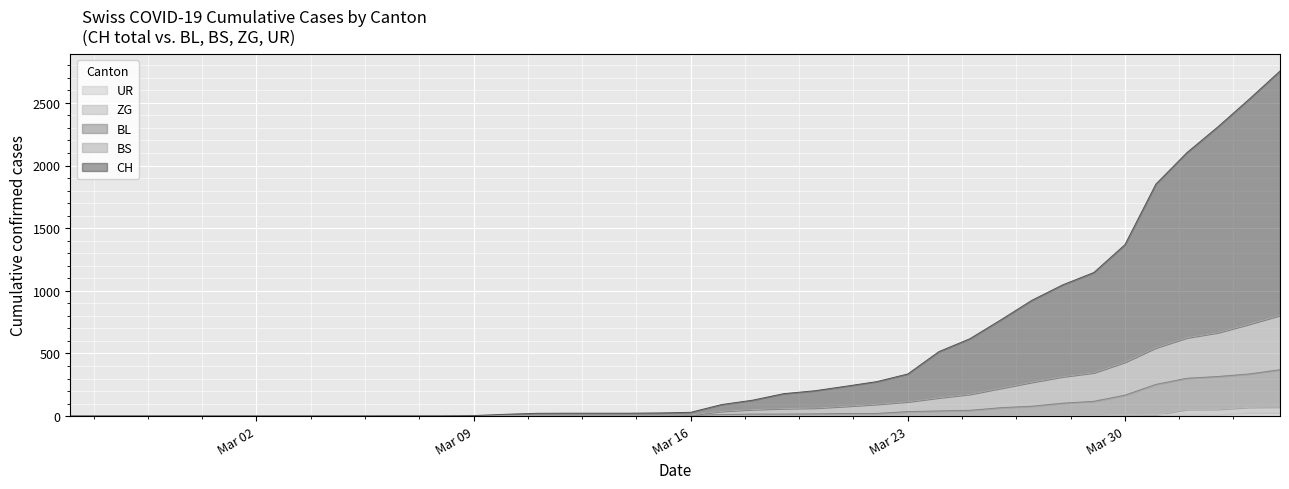

True or false: BS and ZG cross at least once.

False